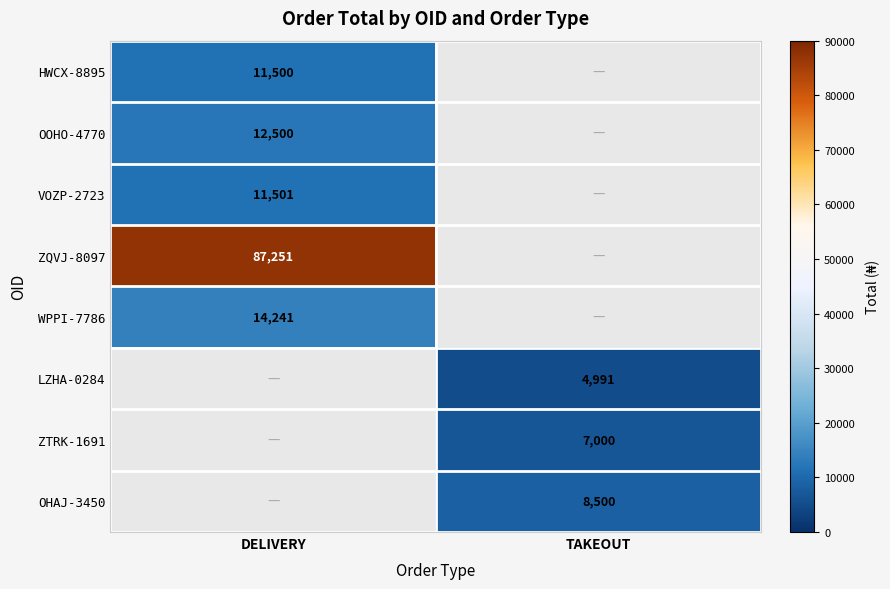

Is it true that LZHA-0284 equals 2100 at TAKEOUT?

False